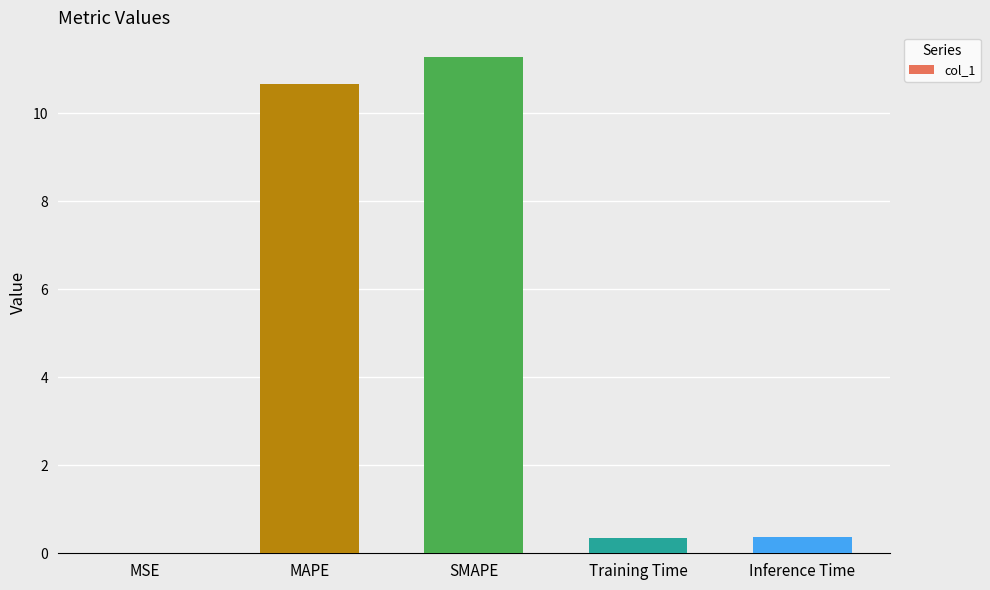

Between MSE and SMAPE, which is larger?

SMAPE